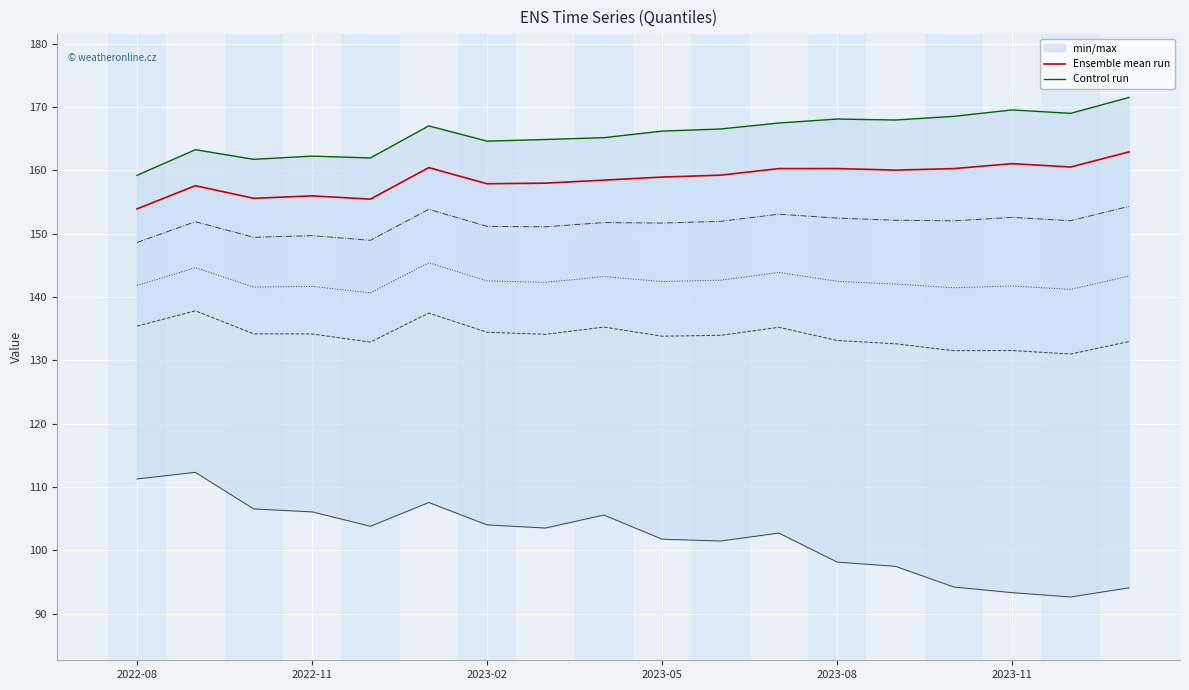

True or false: Control run has a value of 287.4 at 11.

False